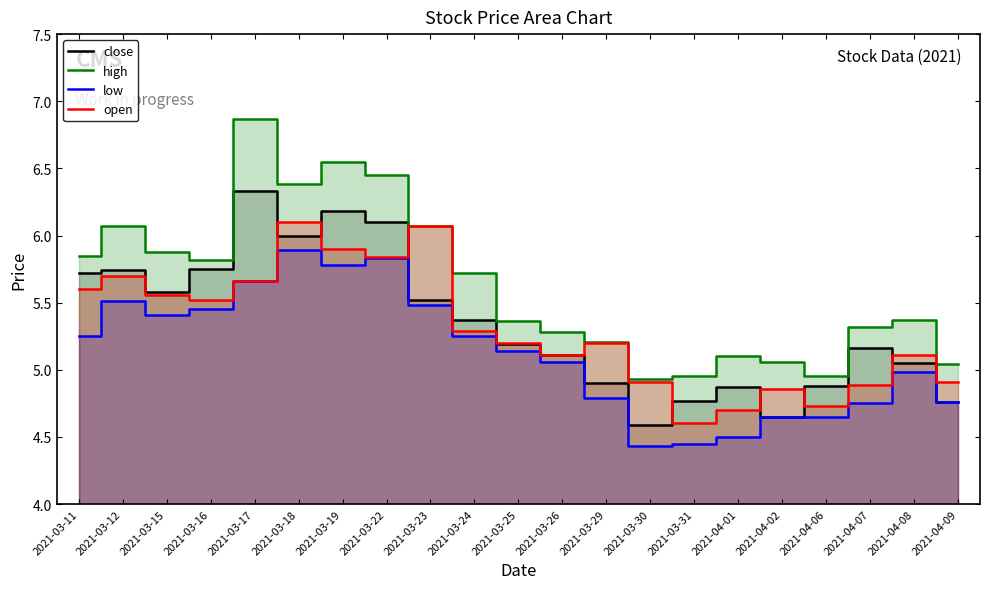

At which category is the sum across all series the highest?

2021-03-17